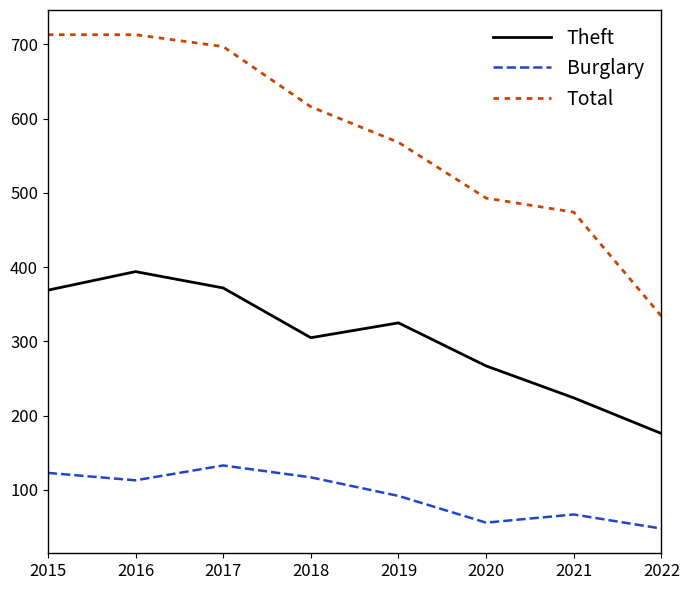

How many lines are shown in the chart?

3